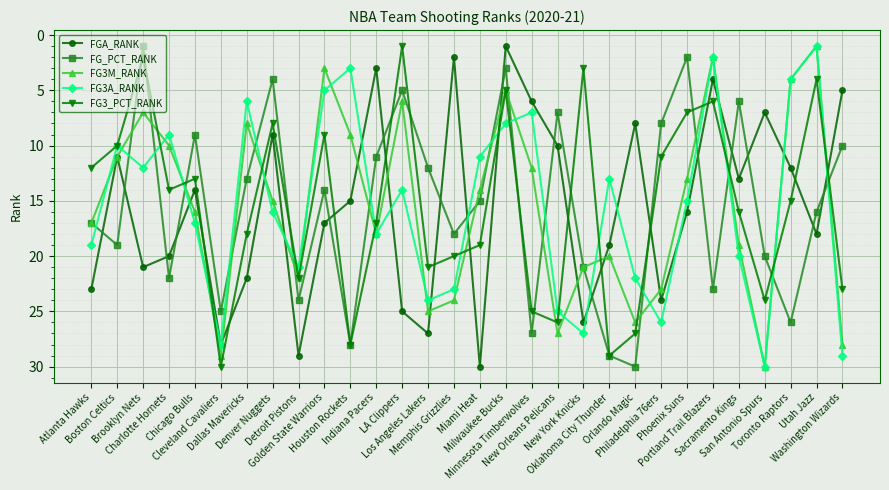

How many data points in FG_PCT_RANK are less than 16?

15